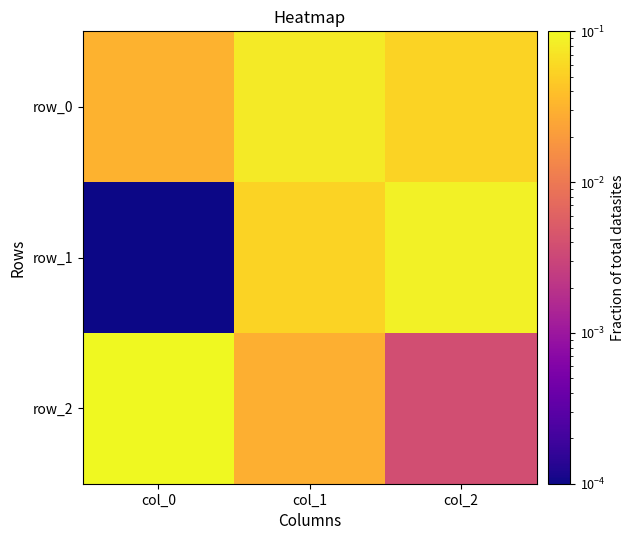

Rank the series at col_2 from highest to lowest value.

row_1, row_0, row_2